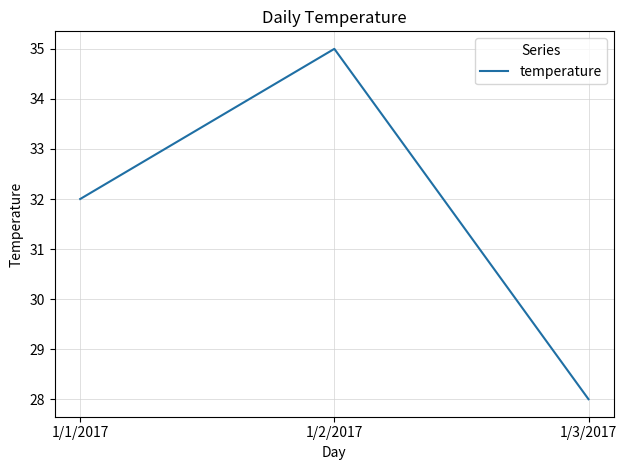

At which label is the value closest to 31?

1/1/2017